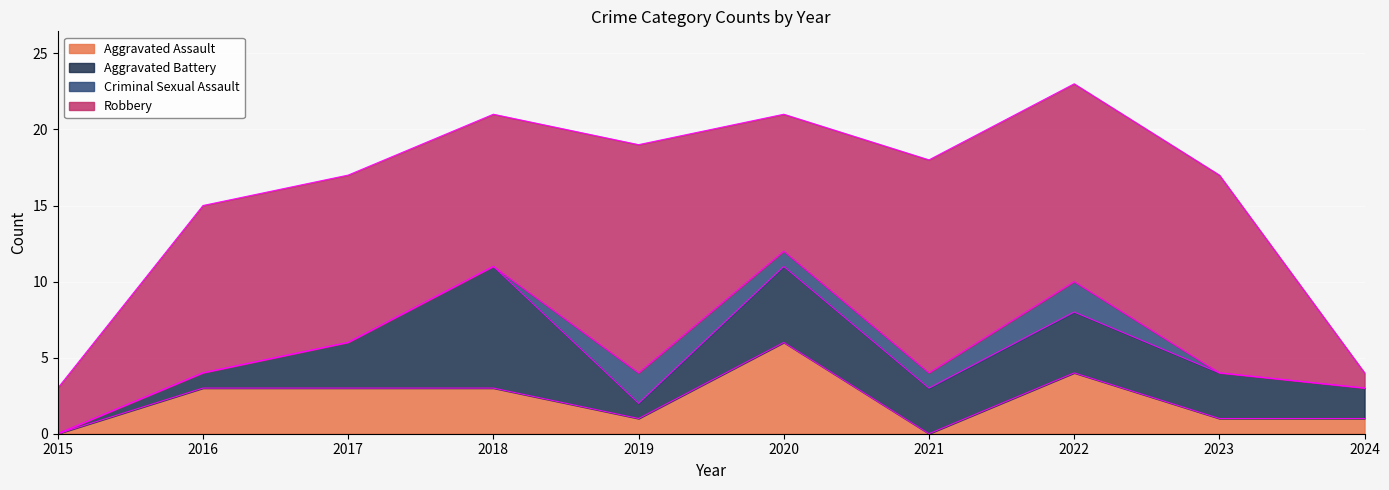

What is the spread (max minus min) of values at 2017?

11